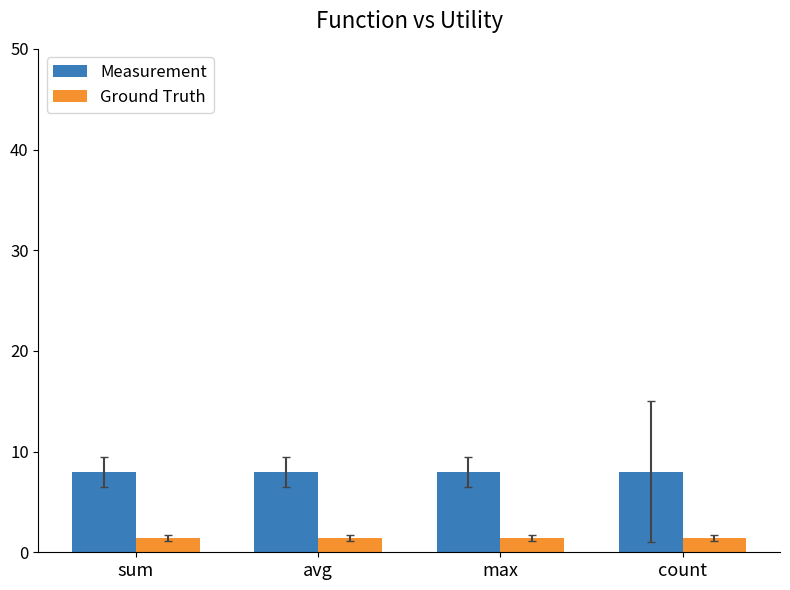

What is the label of the 4th bar from the right?

sum